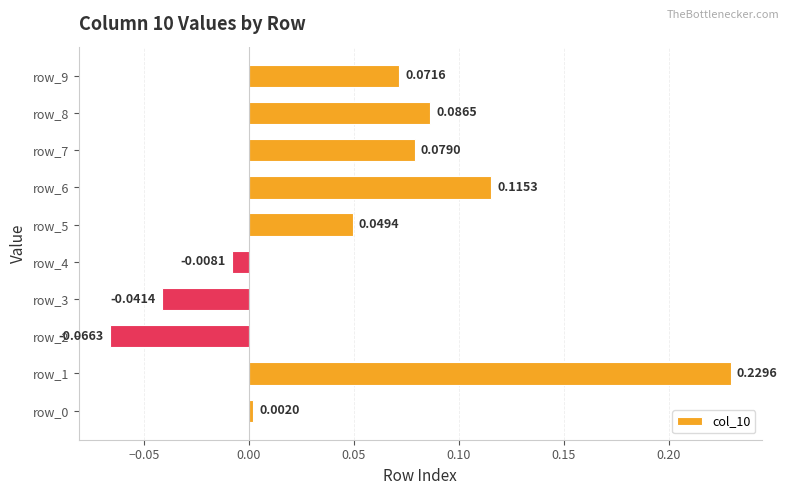

Count the number of data series in this chart.

1